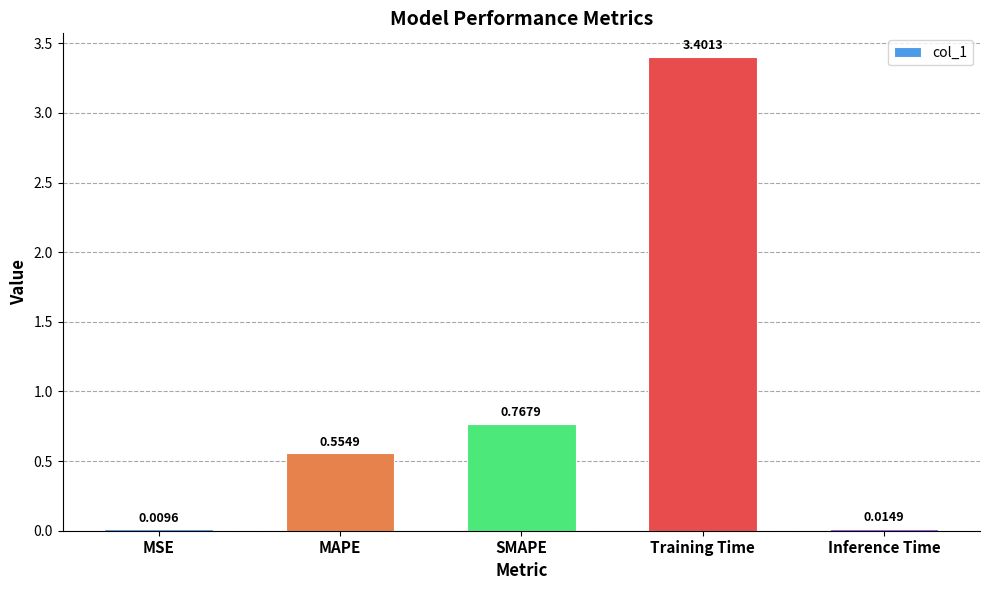

Between Inference Time and MAPE, which is larger?

MAPE